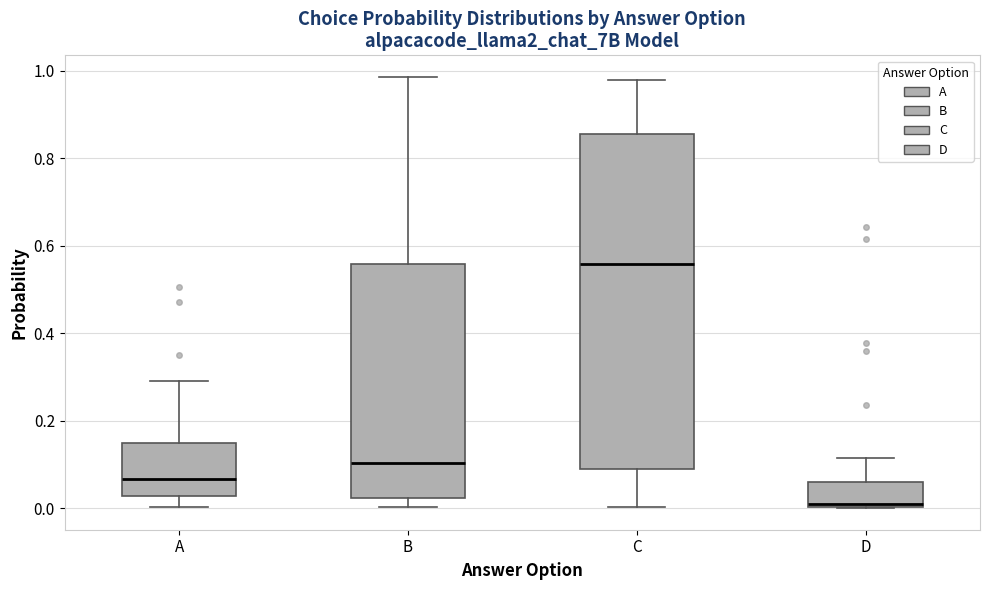

Comparing the boxes themselves (not the whiskers), which one is the tallest?

C